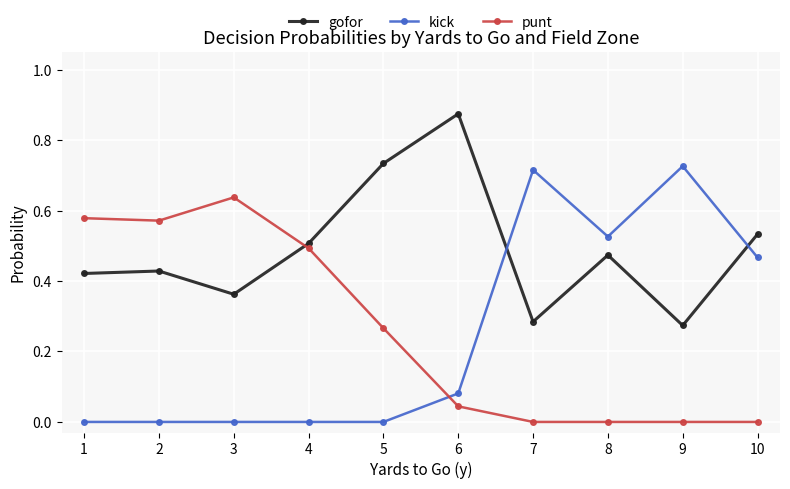

True or false: gofor has a value of 0.3 at 2.

False